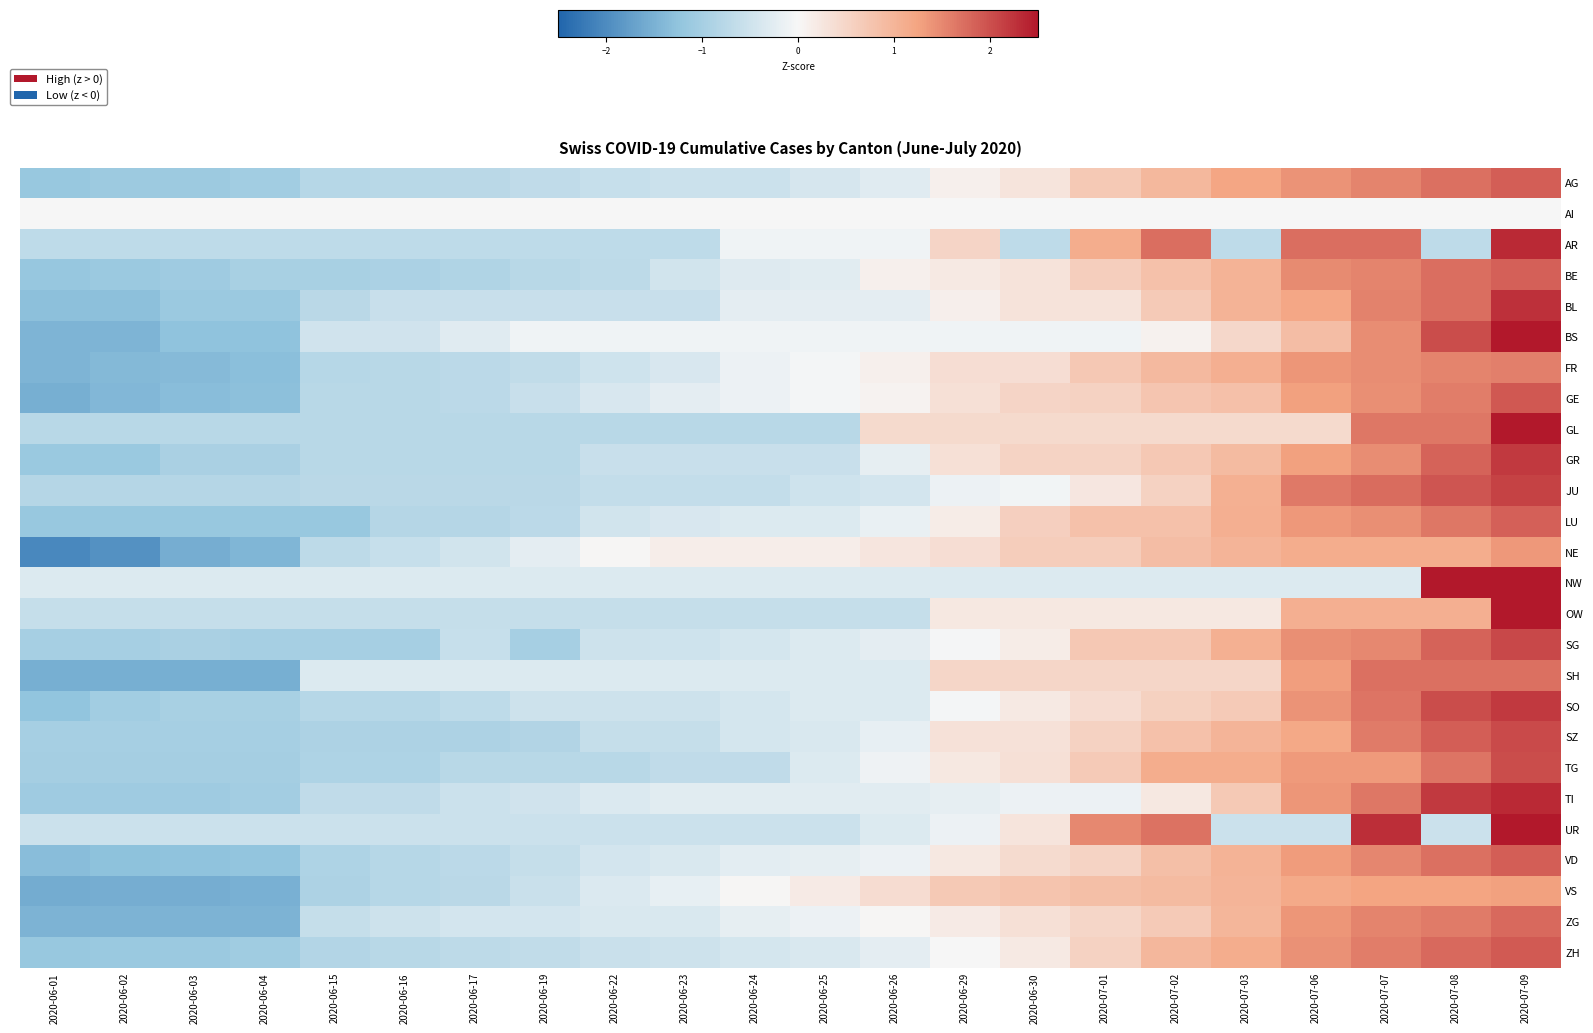

Reading left to right, list all the values displayed in this chart.

AG: 2020-06-01=-1.2	2020-06-02=-1.1	2020-06-03=-1.1	2020-06-04=-1.0	2020-06-15=-0.8	2020-06-16=-0.8	2020-06-17=-0.7	2020-06-19=-0.7	2020-06-22=-0.6	2020-06-23=-0.5	2020-06-24=-0.5	2020-06-25=-0.4	2020-06-26=-0.3	2020-06-29=0.1	2020-06-30=0.3	2020-07-01=0.7	2020-07-02=1.0	2020-07-03=1.2	2020-07-06=1.4	2020-07-07=1.5	2020-07-08=1.7	2020-07-09=1.9
AI: 2020-06-01=0.0	2020-06-02=0.0	2020-06-03=0.0	2020-06-04=0.0	2020-06-15=0.0	2020-06-16=0.0	2020-06-17=0.0	2020-06-19=0.0	2020-06-22=0.0	2020-06-23=0.0	2020-06-24=0.0	2020-06-25=0.0	2020-06-26=0.0	2020-06-29=0.0	2020-06-30=0.0	2020-07-01=0.0	2020-07-02=0.0	2020-07-03=0.0	2020-07-06=0.0	2020-07-07=0.0	2020-07-08=0.0	2020-07-09=0.0
AR: 2020-06-01=-0.7	2020-06-02=-0.7	2020-06-03=-0.7	2020-06-04=-0.7	2020-06-15=-0.7	2020-06-16=-0.7	2020-06-17=-0.7	2020-06-19=-0.7	2020-06-22=-0.7	2020-06-23=-0.7	2020-06-24=-0.1	2020-06-25=-0.1	2020-06-26=-0.1	2020-06-29=0.5	2020-06-30=-0.7	2020-07-01=1.1	2020-07-02=1.7	2020-07-03=-0.7	2020-07-06=1.7	2020-07-07=1.7	2020-07-08=-0.7	2020-07-09=2.3
BE: 2020-06-01=-1.2	2020-06-02=-1.1	2020-06-03=-1.1	2020-06-04=-1.0	2020-06-15=-1.0	2020-06-16=-0.9	2020-06-17=-0.9	2020-06-19=-0.8	2020-06-22=-0.7	2020-06-23=-0.5	2020-06-24=-0.3	2020-06-25=-0.3	2020-06-26=0.1	2020-06-29=0.2	2020-06-30=0.3	2020-07-01=0.6	2020-07-02=0.8	2020-07-03=1.0	2020-07-06=1.5	2020-07-07=1.5	2020-07-08=1.7	2020-07-09=1.8
BL: 2020-06-01=-1.3	2020-06-02=-1.3	2020-06-03=-1.1	2020-06-04=-1.1	2020-06-15=-0.8	2020-06-16=-0.6	2020-06-17=-0.6	2020-06-19=-0.6	2020-06-22=-0.6	2020-06-23=-0.6	2020-06-24=-0.2	2020-06-25=-0.2	2020-06-26=-0.2	2020-06-29=0.1	2020-06-30=0.3	2020-07-01=0.3	2020-07-02=0.7	2020-07-03=1.0	2020-07-06=1.2	2020-07-07=1.6	2020-07-08=1.7	2020-07-09=2.3
BS: 2020-06-01=-1.4	2020-06-02=-1.4	2020-06-03=-1.3	2020-06-04=-1.3	2020-06-15=-0.5	2020-06-16=-0.5	2020-06-17=-0.3	2020-06-19=-0.1	2020-06-22=-0.1	2020-06-23=-0.1	2020-06-24=-0.1	2020-06-25=-0.1	2020-06-26=-0.1	2020-06-29=-0.1	2020-06-30=-0.1	2020-07-01=-0.1	2020-07-02=0.1	2020-07-03=0.5	2020-07-06=0.9	2020-07-07=1.4	2020-07-08=2.0	2020-07-09=2.6
FR: 2020-06-01=-1.5	2020-06-02=-1.4	2020-06-03=-1.4	2020-06-04=-1.3	2020-06-15=-0.8	2020-06-16=-0.8	2020-06-17=-0.7	2020-06-19=-0.6	2020-06-22=-0.5	2020-06-23=-0.4	2020-06-24=-0.1	2020-06-25=-0.0	2020-06-26=0.1	2020-06-29=0.4	2020-06-30=0.4	2020-07-01=0.7	2020-07-02=0.9	2020-07-03=1.1	2020-07-06=1.4	2020-07-07=1.4	2020-07-08=1.5	2020-07-09=1.6
GE: 2020-06-01=-1.5	2020-06-02=-1.4	2020-06-03=-1.3	2020-06-04=-1.3	2020-06-15=-0.8	2020-06-16=-0.8	2020-06-17=-0.7	2020-06-19=-0.6	2020-06-22=-0.4	2020-06-23=-0.2	2020-06-24=-0.1	2020-06-25=-0.1	2020-06-26=0.1	2020-06-29=0.3	2020-06-30=0.5	2020-07-01=0.5	2020-07-02=0.7	2020-07-03=0.8	2020-07-06=1.3	2020-07-07=1.4	2020-07-08=1.6	2020-07-09=1.9
GL: 2020-06-01=-0.8	2020-06-02=-0.8	2020-06-03=-0.8	2020-06-04=-0.8	2020-06-15=-0.8	2020-06-16=-0.8	2020-06-17=-0.8	2020-06-19=-0.8	2020-06-22=-0.8	2020-06-23=-0.8	2020-06-24=-0.8	2020-06-25=-0.8	2020-06-26=0.4	2020-06-29=0.4	2020-06-30=0.4	2020-07-01=0.4	2020-07-02=0.4	2020-07-03=0.4	2020-07-06=0.4	2020-07-07=1.6	2020-07-08=1.6	2020-07-09=2.9
GR: 2020-06-01=-1.1	2020-06-02=-1.1	2020-06-03=-1.0	2020-06-04=-1.0	2020-06-15=-0.8	2020-06-16=-0.8	2020-06-17=-0.8	2020-06-19=-0.8	2020-06-22=-0.6	2020-06-23=-0.6	2020-06-24=-0.6	2020-06-25=-0.6	2020-06-26=-0.2	2020-06-29=0.3	2020-06-30=0.5	2020-07-01=0.5	2020-07-02=0.7	2020-07-03=0.9	2020-07-06=1.3	2020-07-07=1.5	2020-07-08=1.8	2020-07-09=2.2
JU: 2020-06-01=-0.8	2020-06-02=-0.8	2020-06-03=-0.8	2020-06-04=-0.8	2020-06-15=-0.8	2020-06-16=-0.8	2020-06-17=-0.8	2020-06-19=-0.8	2020-06-22=-0.6	2020-06-23=-0.6	2020-06-24=-0.6	2020-06-25=-0.5	2020-06-26=-0.4	2020-06-29=-0.1	2020-06-30=-0.1	2020-07-01=0.2	2020-07-02=0.6	2020-07-03=1.1	2020-07-06=1.6	2020-07-07=1.7	2020-07-08=1.9	2020-07-09=2.1
LU: 2020-06-01=-1.2	2020-06-02=-1.2	2020-06-03=-1.2	2020-06-04=-1.2	2020-06-15=-1.2	2020-06-16=-0.8	2020-06-17=-0.8	2020-06-19=-0.7	2020-06-22=-0.5	2020-06-23=-0.4	2020-06-24=-0.3	2020-06-25=-0.3	2020-06-26=-0.2	2020-06-29=0.2	2020-06-30=0.6	2020-07-01=0.8	2020-07-02=0.8	2020-07-03=1.1	2020-07-06=1.4	2020-07-07=1.4	2020-07-08=1.6	2020-07-09=1.9
NE: 2020-06-01=-2.0	2020-06-02=-1.9	2020-06-03=-1.6	2020-06-04=-1.4	2020-06-15=-0.7	2020-06-16=-0.6	2020-06-17=-0.5	2020-06-19=-0.2	2020-06-22=0.0	2020-06-23=0.1	2020-06-24=0.1	2020-06-25=0.1	2020-06-26=0.3	2020-06-29=0.4	2020-06-30=0.6	2020-07-01=0.6	2020-07-02=0.9	2020-07-03=1.0	2020-07-06=1.1	2020-07-07=1.1	2020-07-08=1.1	2020-07-09=1.4
NW: 2020-06-01=-0.3	2020-06-02=-0.3	2020-06-03=-0.3	2020-06-04=-0.3	2020-06-15=-0.3	2020-06-16=-0.3	2020-06-17=-0.3	2020-06-19=-0.3	2020-06-22=-0.3	2020-06-23=-0.3	2020-06-24=-0.3	2020-06-25=-0.3	2020-06-26=-0.3	2020-06-29=-0.3	2020-06-30=-0.3	2020-07-01=-0.3	2020-07-02=-0.3	2020-07-03=-0.3	2020-07-06=-0.3	2020-07-07=-0.3	2020-07-08=3.2	2020-07-09=3.2
OW: 2020-06-01=-0.6	2020-06-02=-0.6	2020-06-03=-0.6	2020-06-04=-0.6	2020-06-15=-0.6	2020-06-16=-0.6	2020-06-17=-0.6	2020-06-19=-0.6	2020-06-22=-0.6	2020-06-23=-0.6	2020-06-24=-0.6	2020-06-25=-0.6	2020-06-26=-0.6	2020-06-29=0.2	2020-06-30=0.2	2020-07-01=0.2	2020-07-02=0.2	2020-07-03=0.2	2020-07-06=1.1	2020-07-07=1.1	2020-07-08=1.1	2020-07-09=3.6
SG: 2020-06-01=-1.0	2020-06-02=-1.0	2020-06-03=-1.0	2020-06-04=-1.0	2020-06-15=-1.0	2020-06-16=-1.0	2020-06-17=-0.6	2020-06-19=-1.0	2020-06-22=-0.5	2020-06-23=-0.5	2020-06-24=-0.4	2020-06-25=-0.3	2020-06-26=-0.2	2020-06-29=-0.0	2020-06-30=0.2	2020-07-01=0.7	2020-07-02=0.7	2020-07-03=1.1	2020-07-06=1.4	2020-07-07=1.5	2020-07-08=1.8	2020-07-09=2.1
SH: 2020-06-01=-1.5	2020-06-02=-1.5	2020-06-03=-1.5	2020-06-04=-1.5	2020-06-15=-0.3	2020-06-16=-0.3	2020-06-17=-0.3	2020-06-19=-0.3	2020-06-22=-0.3	2020-06-23=-0.3	2020-06-24=-0.3	2020-06-25=-0.3	2020-06-26=-0.3	2020-06-29=0.5	2020-06-30=0.5	2020-07-01=0.5	2020-07-02=0.5	2020-07-03=0.5	2020-07-06=1.3	2020-07-07=1.7	2020-07-08=1.7	2020-07-09=1.7
SO: 2020-06-01=-1.2	2020-06-02=-1.1	2020-06-03=-1.0	2020-06-04=-1.0	2020-06-15=-0.8	2020-06-16=-0.8	2020-06-17=-0.7	2020-06-19=-0.5	2020-06-22=-0.5	2020-06-23=-0.5	2020-06-24=-0.4	2020-06-25=-0.3	2020-06-26=-0.3	2020-06-29=-0.1	2020-06-30=0.2	2020-07-01=0.4	2020-07-02=0.6	2020-07-03=0.7	2020-07-06=1.4	2020-07-07=1.7	2020-07-08=2.0	2020-07-09=2.2
SZ: 2020-06-01=-1.0	2020-06-02=-1.0	2020-06-03=-1.0	2020-06-04=-1.0	2020-06-15=-0.9	2020-06-16=-0.9	2020-06-17=-0.9	2020-06-19=-0.9	2020-06-22=-0.6	2020-06-23=-0.6	2020-06-24=-0.4	2020-06-25=-0.4	2020-06-26=-0.2	2020-06-29=0.3	2020-06-30=0.3	2020-07-01=0.6	2020-07-02=0.8	2020-07-03=1.0	2020-07-06=1.2	2020-07-07=1.6	2020-07-08=1.9	2020-07-09=2.0
TG: 2020-06-01=-1.0	2020-06-02=-1.0	2020-06-03=-1.0	2020-06-04=-1.0	2020-06-15=-0.9	2020-06-16=-0.9	2020-06-17=-0.8	2020-06-19=-0.8	2020-06-22=-0.8	2020-06-23=-0.7	2020-06-24=-0.7	2020-06-25=-0.3	2020-06-26=-0.1	2020-06-29=0.2	2020-06-30=0.3	2020-07-01=0.7	2020-07-02=1.1	2020-07-03=1.1	2020-07-06=1.3	2020-07-07=1.3	2020-07-08=1.7	2020-07-09=2.0
TI: 2020-06-01=-1.1	2020-06-02=-1.1	2020-06-03=-1.1	2020-06-04=-1.0	2020-06-15=-0.7	2020-06-16=-0.7	2020-06-17=-0.5	2020-06-19=-0.5	2020-06-22=-0.3	2020-06-23=-0.3	2020-06-24=-0.3	2020-06-25=-0.3	2020-06-26=-0.3	2020-06-29=-0.2	2020-06-30=-0.1	2020-07-01=-0.1	2020-07-02=0.2	2020-07-03=0.7	2020-07-06=1.4	2020-07-07=1.7	2020-07-08=2.2	2020-07-09=2.3
UR: 2020-06-01=-0.5	2020-06-02=-0.5	2020-06-03=-0.5	2020-06-04=-0.5	2020-06-15=-0.5	2020-06-16=-0.5	2020-06-17=-0.5	2020-06-19=-0.5	2020-06-22=-0.5	2020-06-23=-0.5	2020-06-24=-0.5	2020-06-25=-0.5	2020-06-26=-0.3	2020-06-29=-0.1	2020-06-30=0.3	2020-07-01=1.5	2020-07-02=1.7	2020-07-03=-0.5	2020-07-06=-0.5	2020-07-07=2.3	2020-07-08=-0.5	2020-07-09=2.7
VD: 2020-06-01=-1.3	2020-06-02=-1.3	2020-06-03=-1.3	2020-06-04=-1.2	2020-06-15=-0.9	2020-06-16=-0.8	2020-06-17=-0.7	2020-06-19=-0.6	2020-06-22=-0.4	2020-06-23=-0.4	2020-06-24=-0.2	2020-06-25=-0.2	2020-06-26=-0.1	2020-06-29=0.2	2020-06-30=0.4	2020-07-01=0.5	2020-07-02=0.8	2020-07-03=1.0	2020-07-06=1.3	2020-07-07=1.5	2020-07-08=1.7	2020-07-09=1.9
VS: 2020-06-01=-1.6	2020-06-02=-1.6	2020-06-03=-1.6	2020-06-04=-1.5	2020-06-15=-0.9	2020-06-16=-0.8	2020-06-17=-0.8	2020-06-19=-0.6	2020-06-22=-0.3	2020-06-23=-0.2	2020-06-24=0.0	2020-06-25=0.2	2020-06-26=0.4	2020-06-29=0.7	2020-06-30=0.8	2020-07-01=0.8	2020-07-02=0.9	2020-07-03=1.0	2020-07-06=1.2	2020-07-07=1.2	2020-07-08=1.2	2020-07-09=1.3
ZG: 2020-06-01=-1.5	2020-06-02=-1.5	2020-06-03=-1.5	2020-06-04=-1.5	2020-06-15=-0.6	2020-06-16=-0.5	2020-06-17=-0.4	2020-06-19=-0.4	2020-06-22=-0.4	2020-06-23=-0.4	2020-06-24=-0.2	2020-06-25=-0.1	2020-06-26=0.0	2020-06-29=0.2	2020-06-30=0.3	2020-07-01=0.5	2020-07-02=0.7	2020-07-03=1.0	2020-07-06=1.4	2020-07-07=1.5	2020-07-08=1.6	2020-07-09=1.8
ZH: 2020-06-01=-1.2	2020-06-02=-1.1	2020-06-03=-1.1	2020-06-04=-1.1	2020-06-15=-0.8	2020-06-16=-0.8	2020-06-17=-0.7	2020-06-19=-0.7	2020-06-22=-0.6	2020-06-23=-0.5	2020-06-24=-0.4	2020-06-25=-0.4	2020-06-26=-0.2	2020-06-29=0.0	2020-06-30=0.2	2020-07-01=0.6	2020-07-02=1.0	2020-07-03=1.1	2020-07-06=1.4	2020-07-07=1.6	2020-07-08=1.8	2020-07-09=1.9